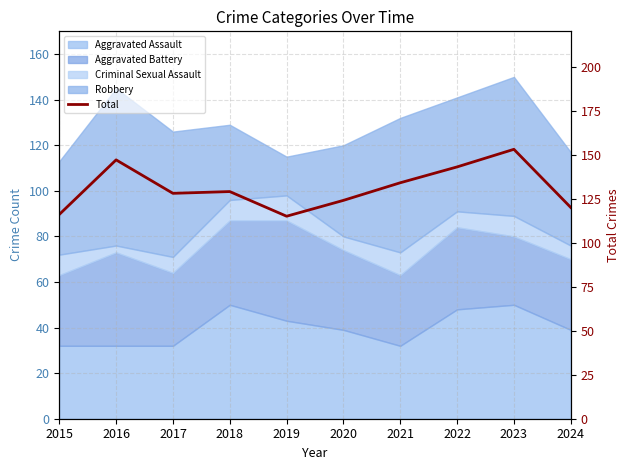

Reading left to right, what are all the values shown in this chart?

116	147	128	129	115	124	134	143	153	120